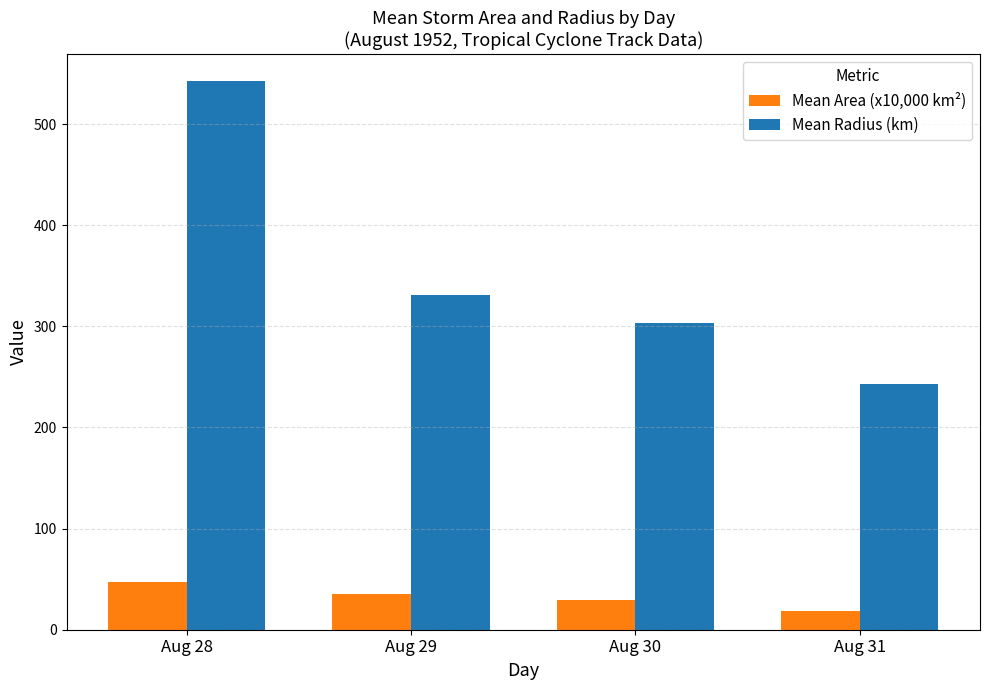

Rank the series at Aug 28 from lowest to highest value.

Mean Area (x10,000 km²), Mean Radius (km)